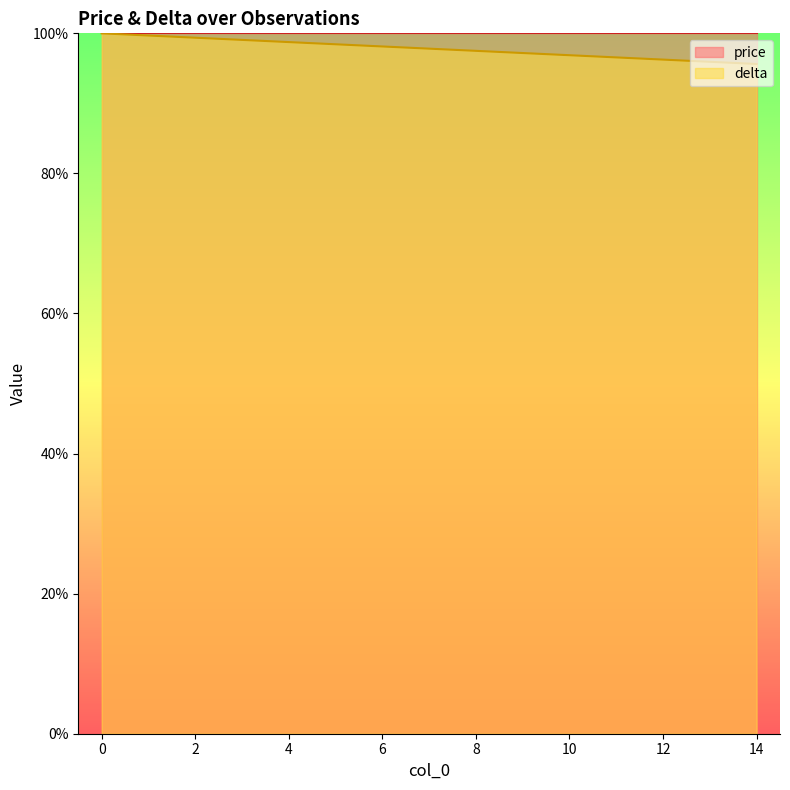

The chart shows a value of 131.0 at 0. True or false?

False